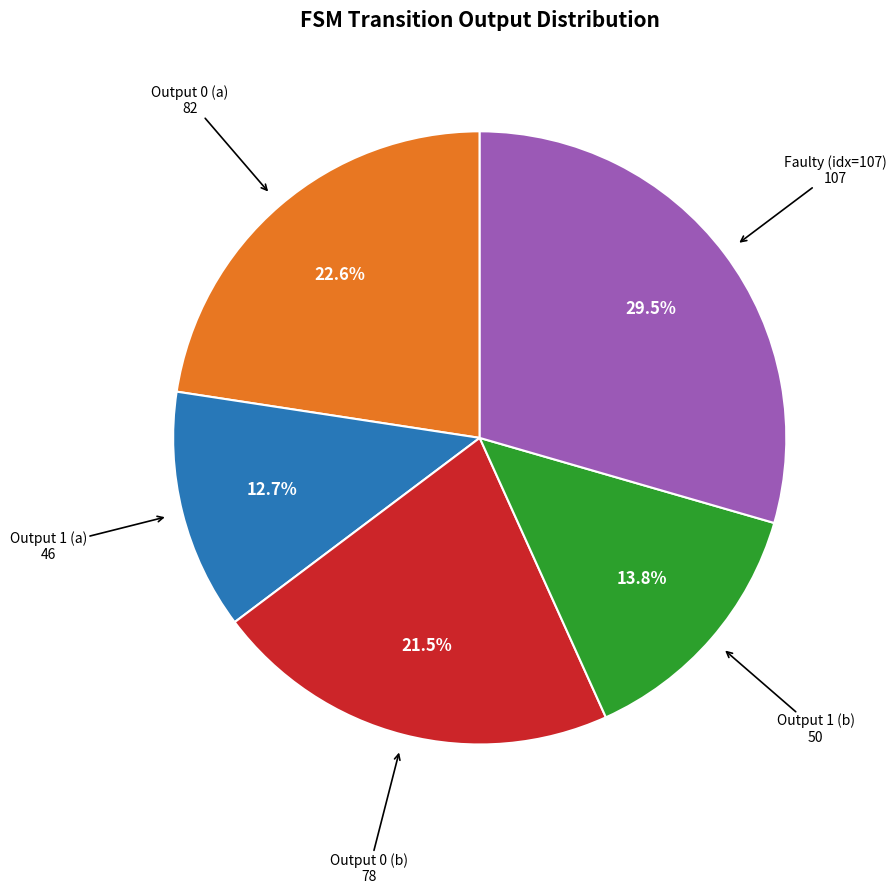

How many segments does this pie chart have?

5